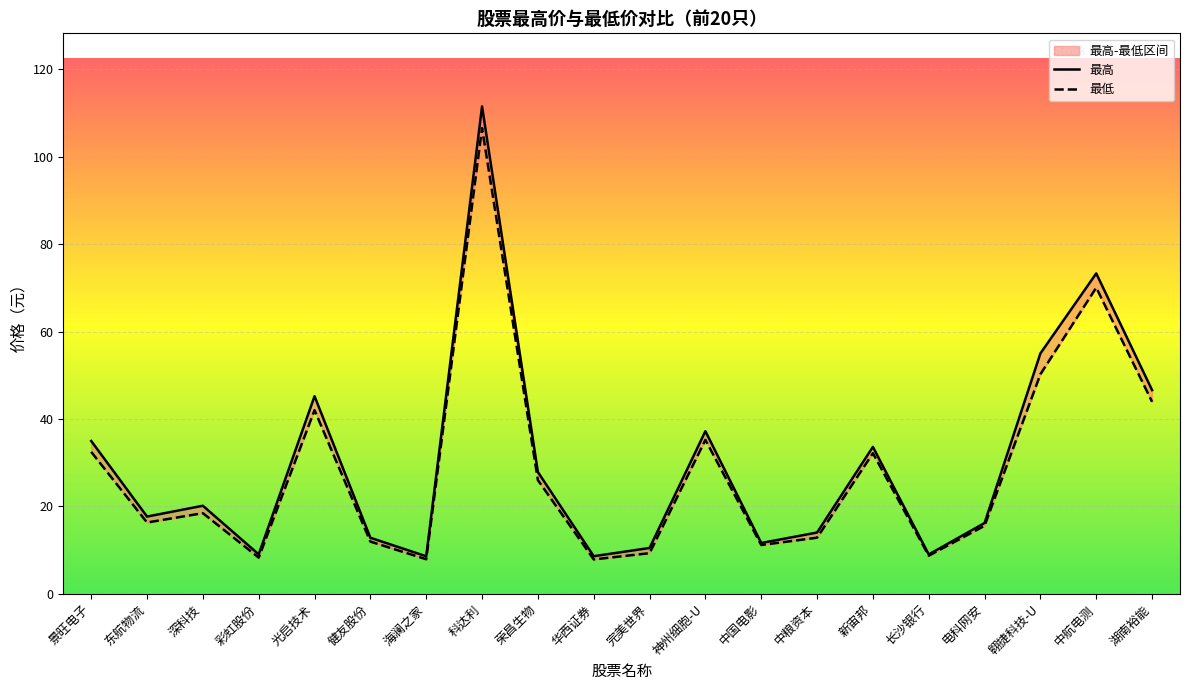

What is the maximum value for 最高?

111.5